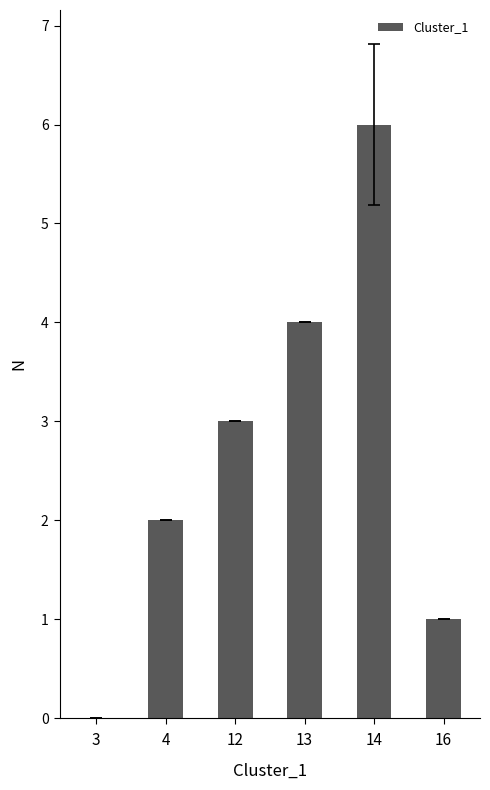

What is the sum of all values?

16